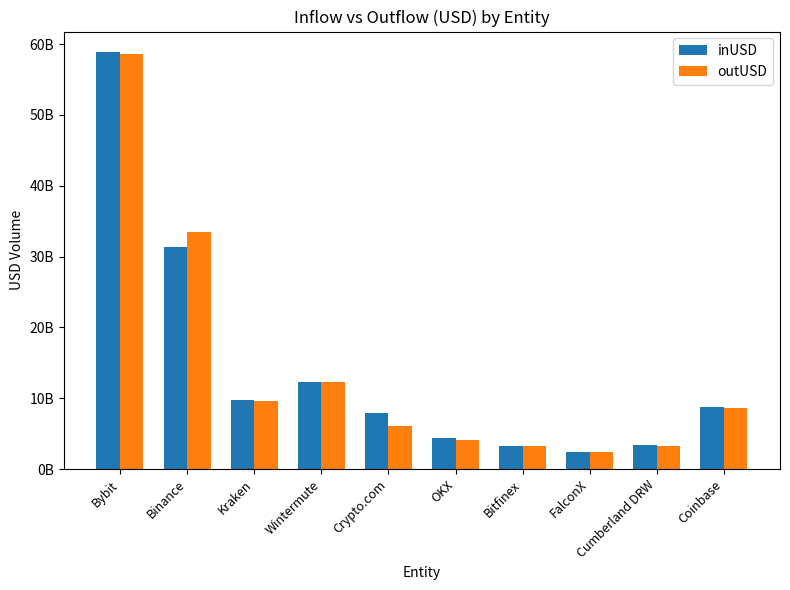

What are all the series names shown in the legend?

inUSD, outUSD